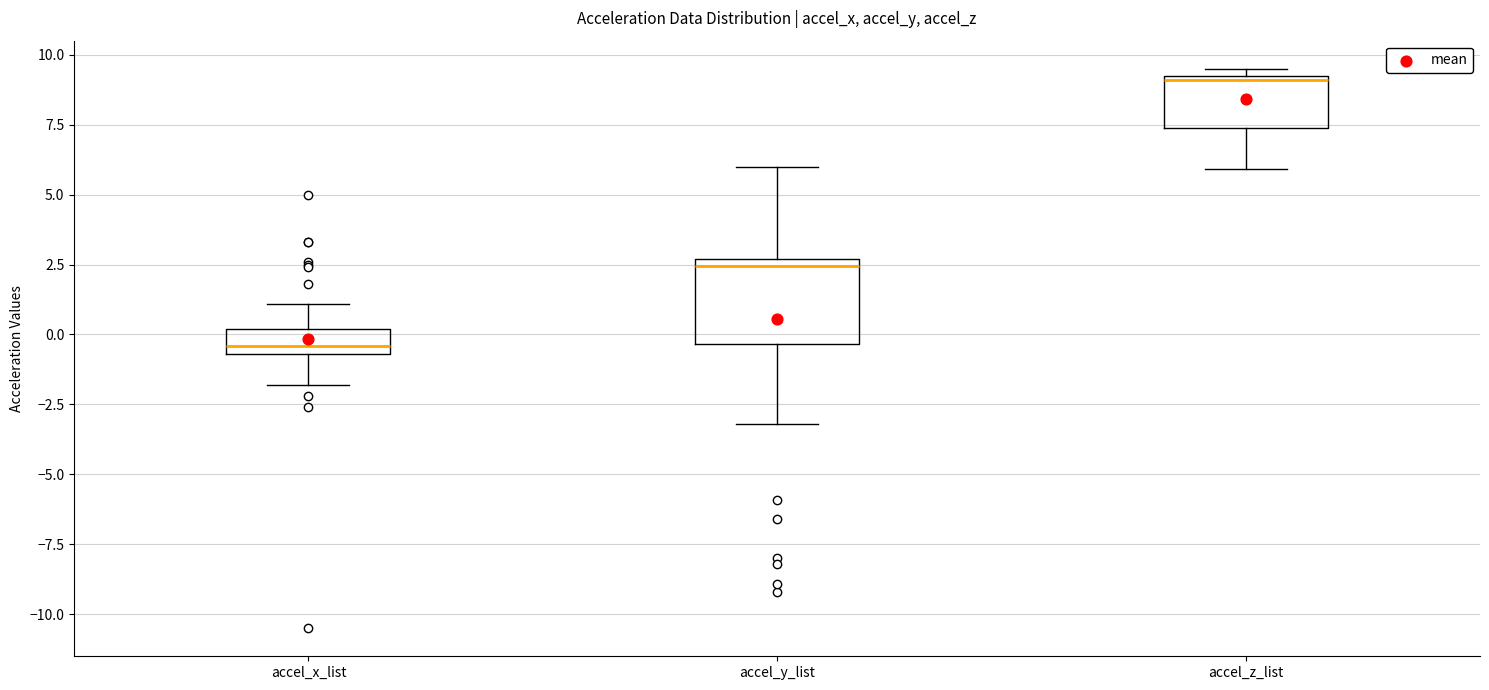

Where is the upper edge of the box for accel_z_list on the y-axis? The values are not printed on the chart, so give them approximately, as read against the axis.

9.0